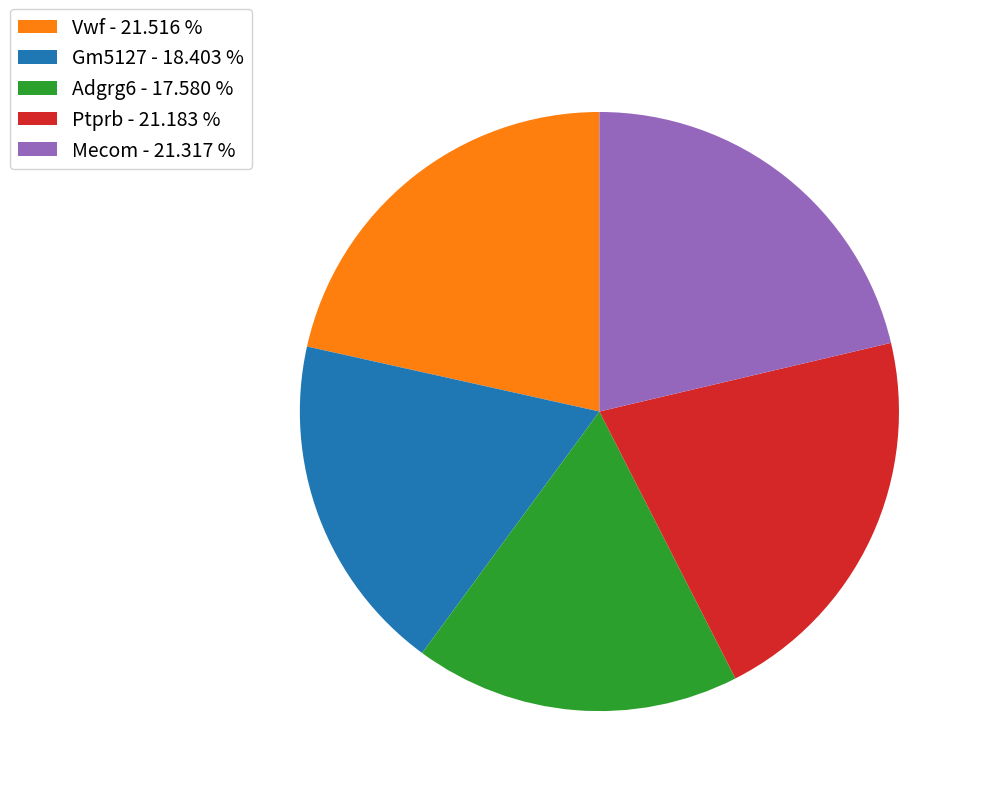

Does any single category account for the majority?

No